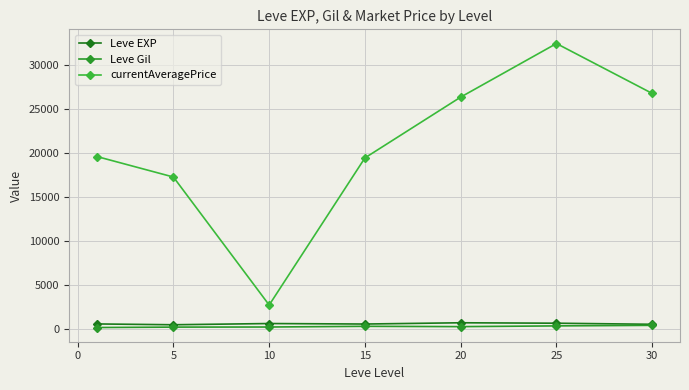

What are all the series names shown in the legend?

Leve EXP, Leve Gil, currentAveragePrice